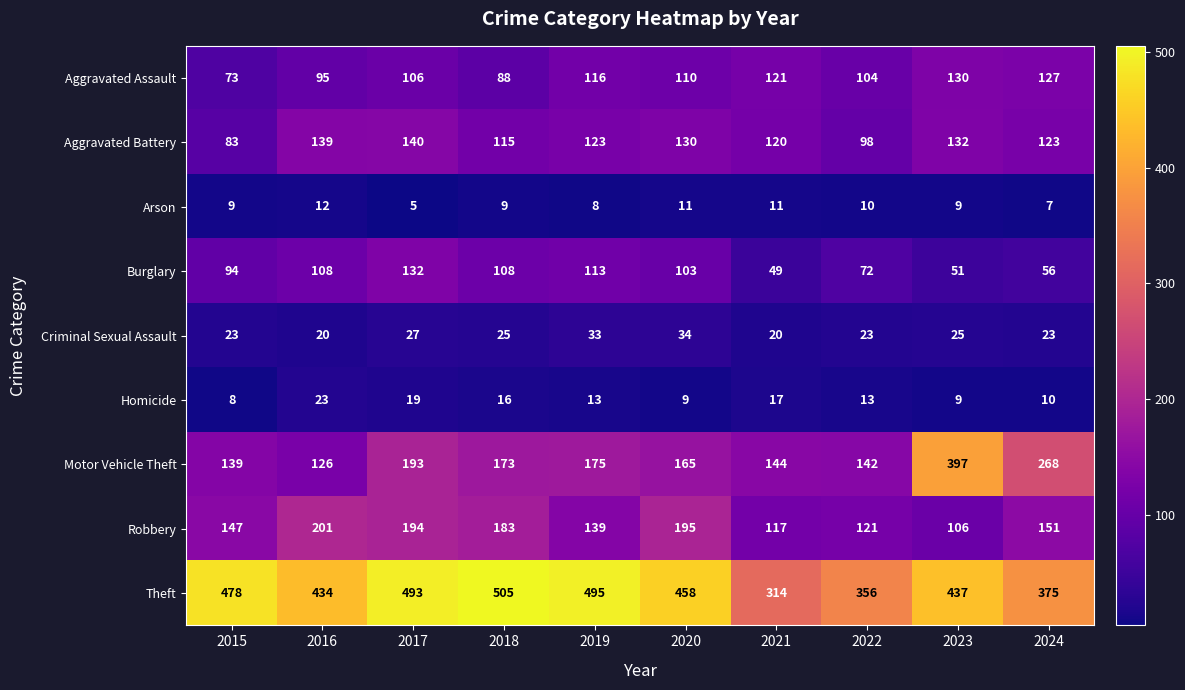

Rank the series at 2021 from highest to lowest value.

Theft, Motor Vehicle Theft, Aggravated Assault, Aggravated Battery, Robbery, Burglary, Criminal Sexual Assault, Homicide, Arson